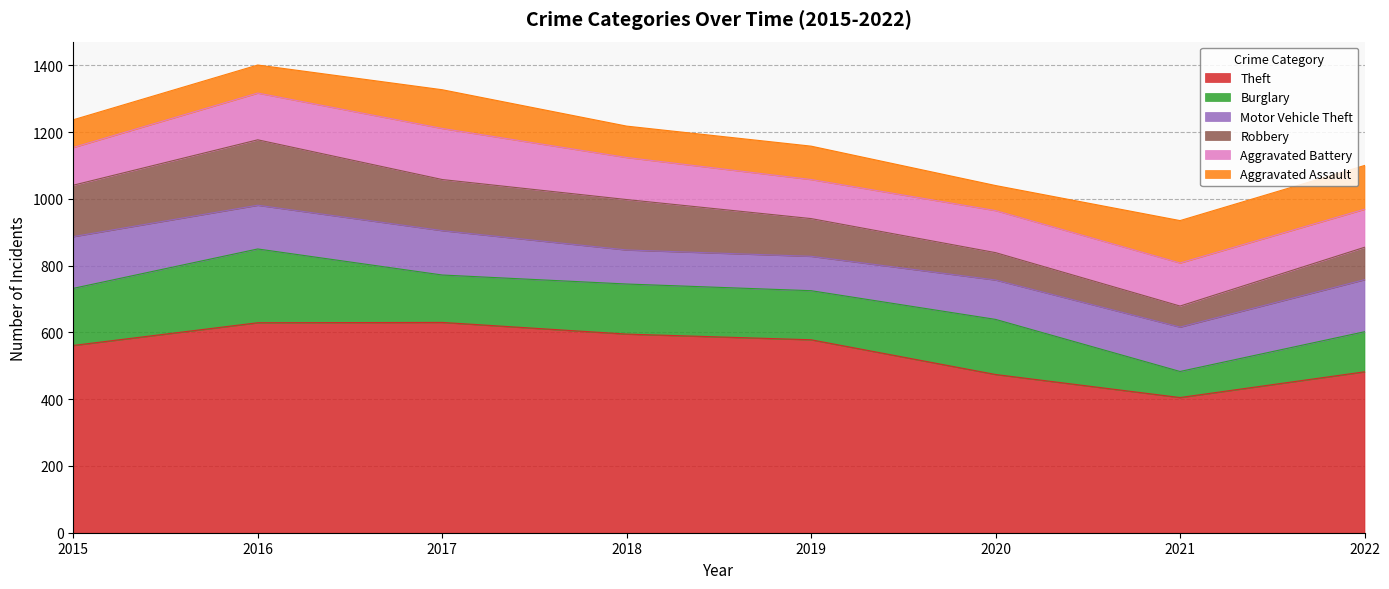

What is the highest value of the Aggravated Battery series?

153